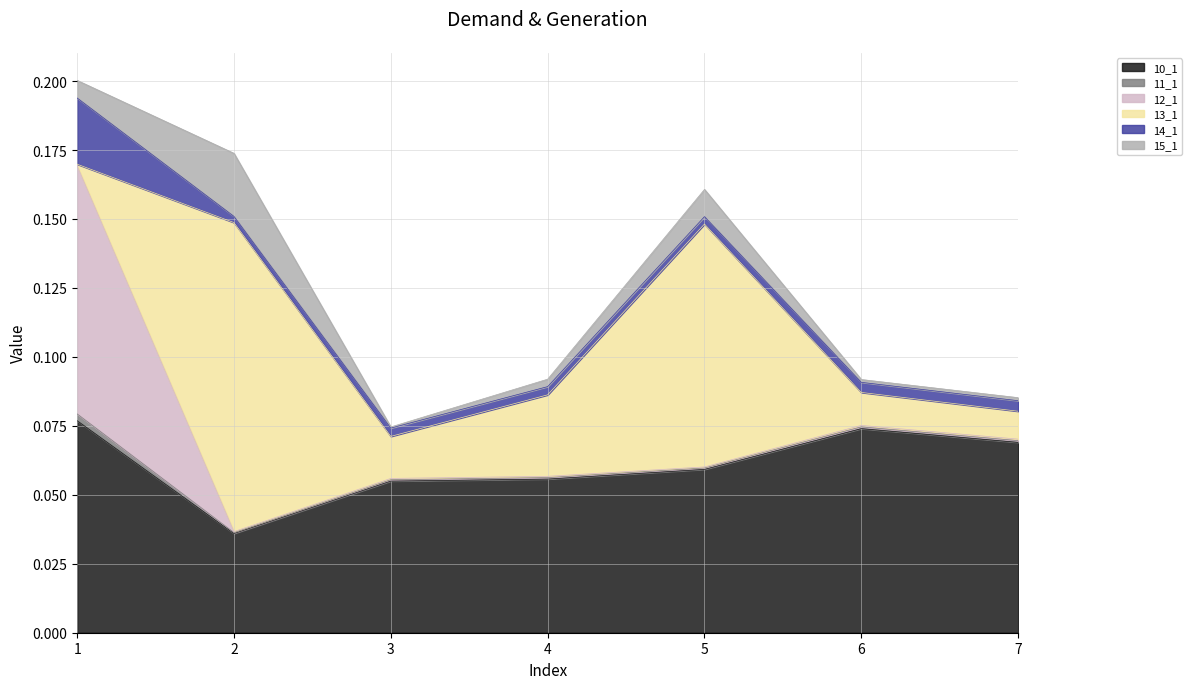

List the series in order of their peak value, lowest first.

11_1, 15_1, 14_1, 10_1, 12_1, 13_1